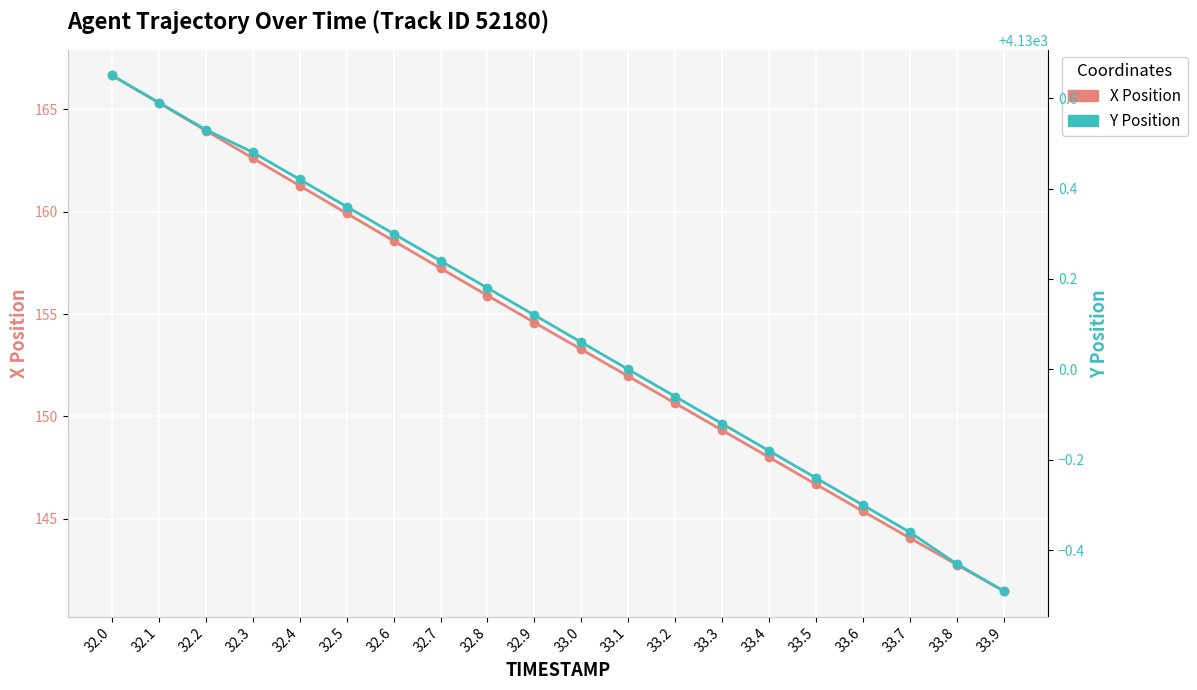

What are all the series names shown in the legend?

X Position, Y Position